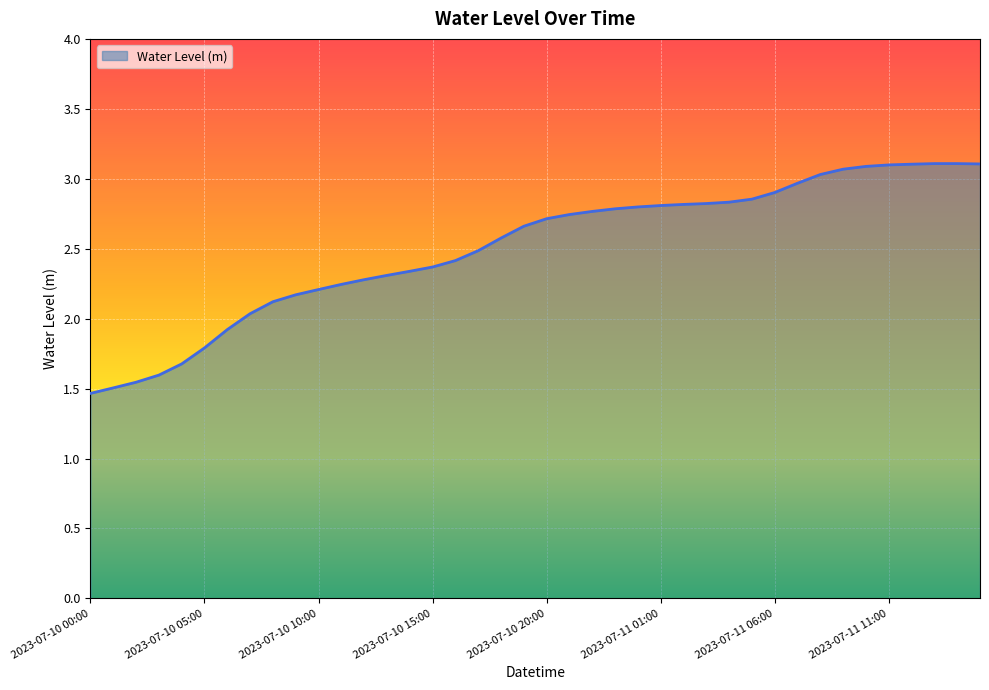

What is the maximum value shown in the chart?

3.1